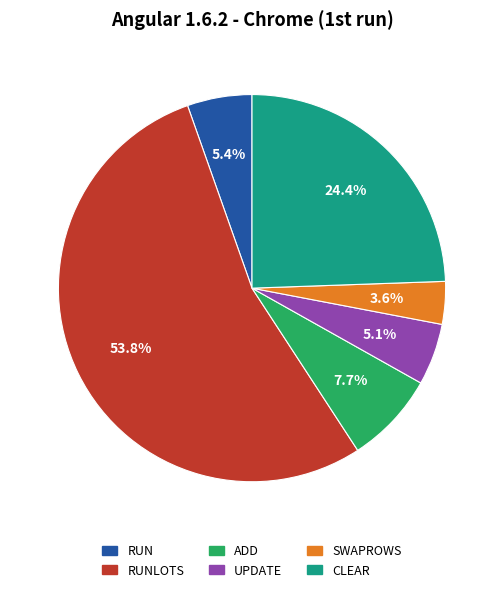

Count the number of slices in the pie.

6